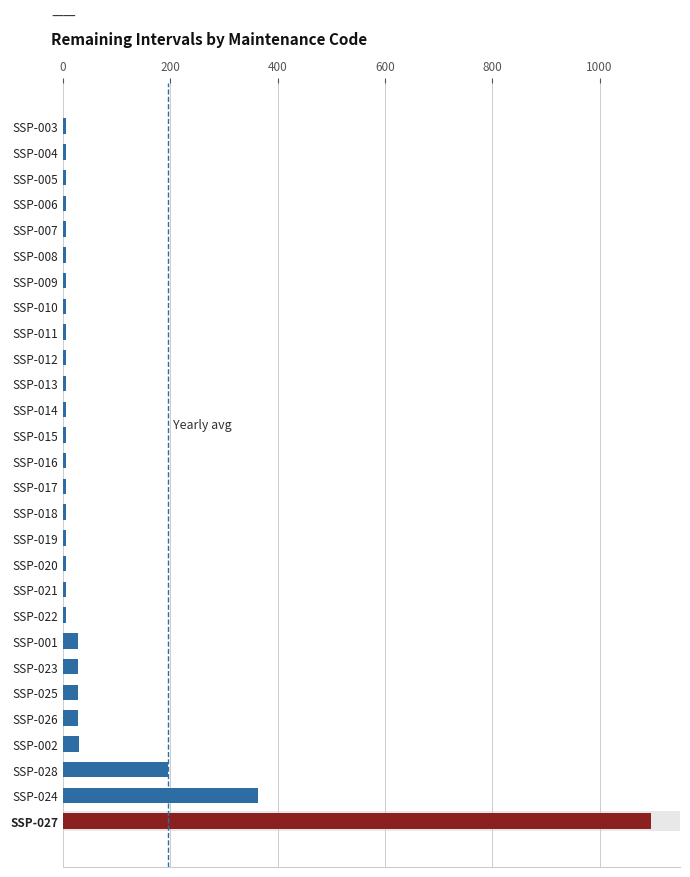

Where is the data nearest to the value 550?

SSP-024